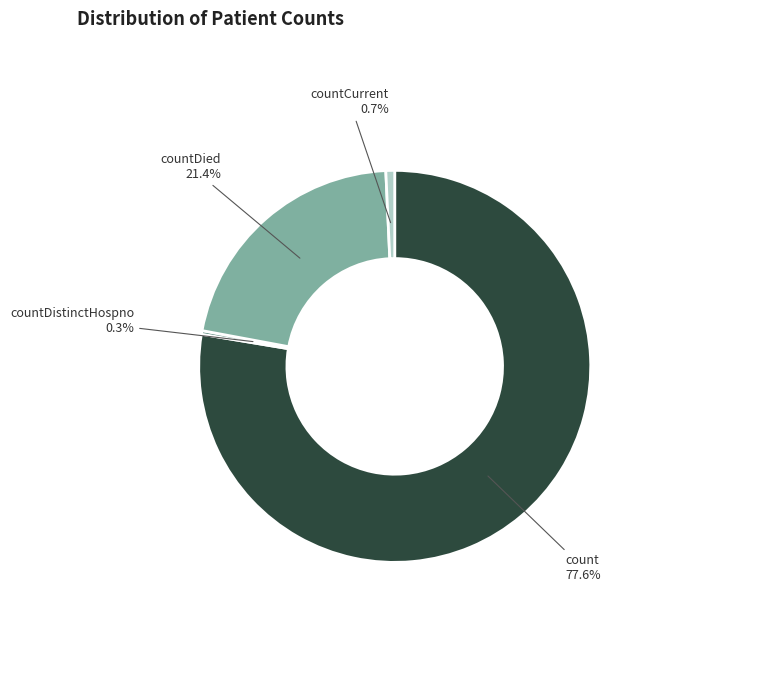

The countDied slice represents 21% of the pie. True or false?

True